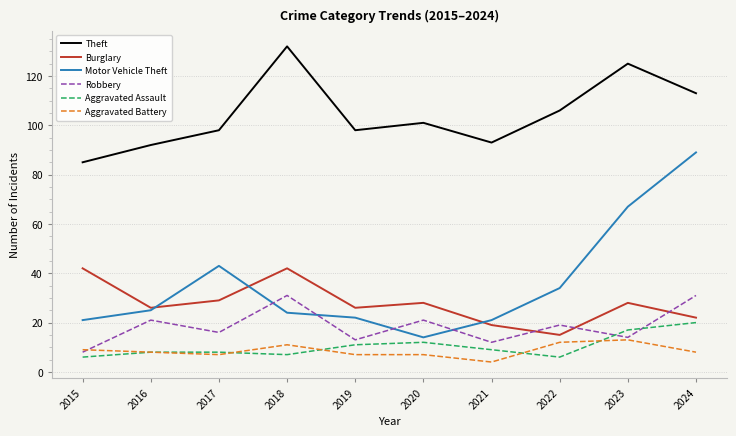

Count the number of categories in the chart.

10